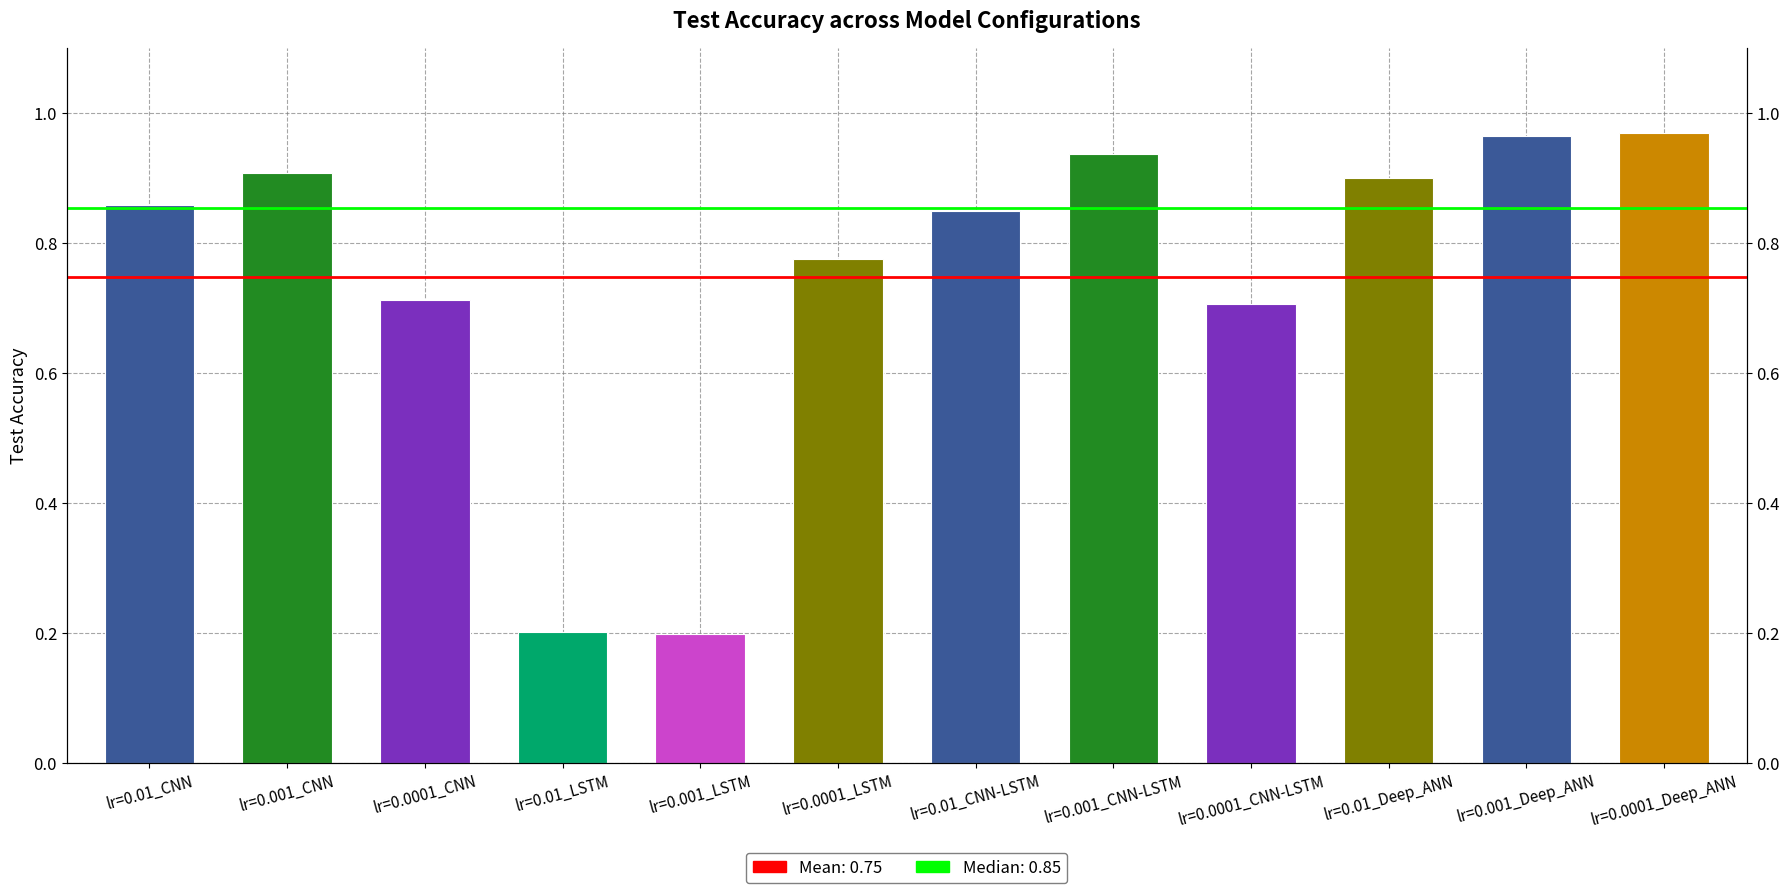

How many data points does each series have?

12